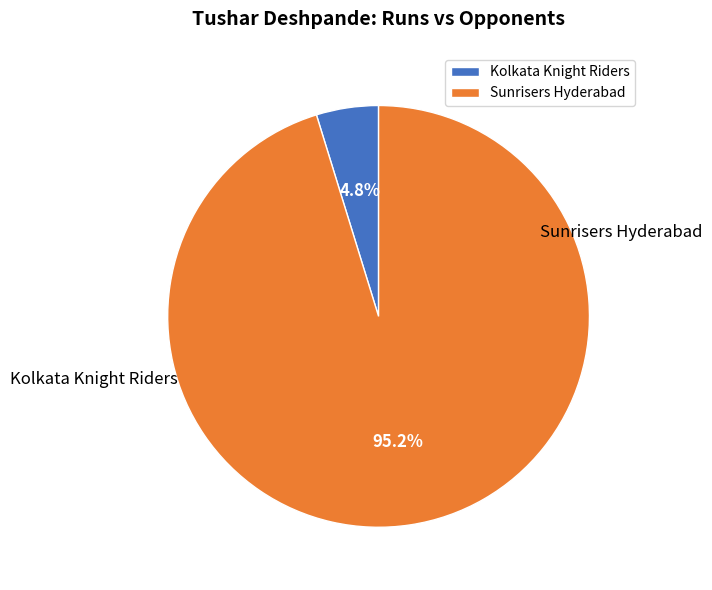

The Sunrisers Hyderabad slice represents 95% of the pie. True or false?

True